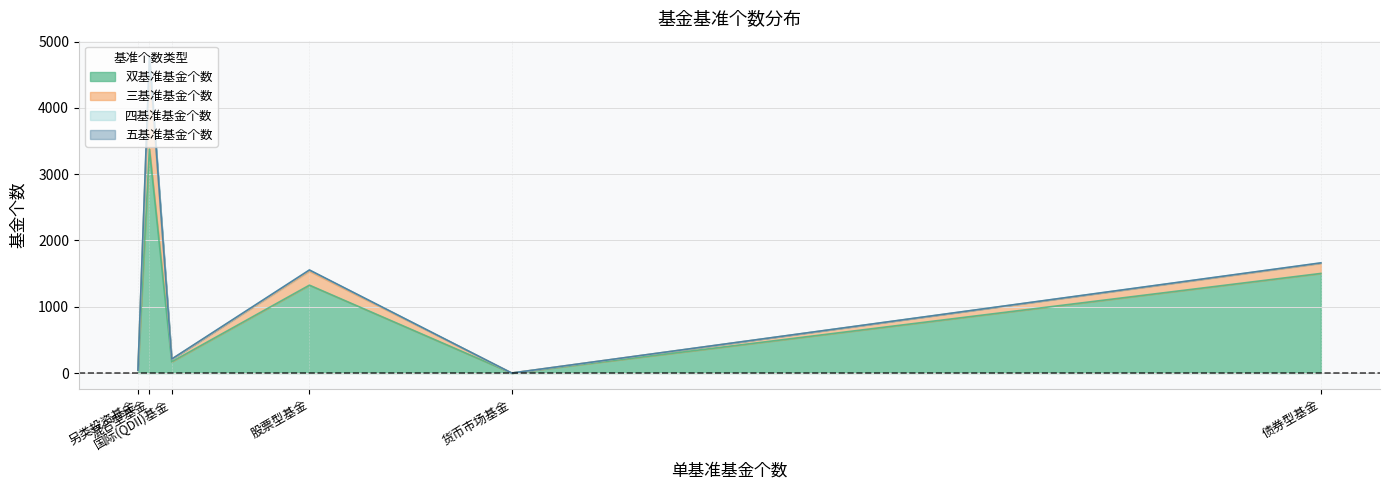

Between 国际(QDII)基金 and 货币市场基金, which series saw the biggest shift?

双基准基金个数